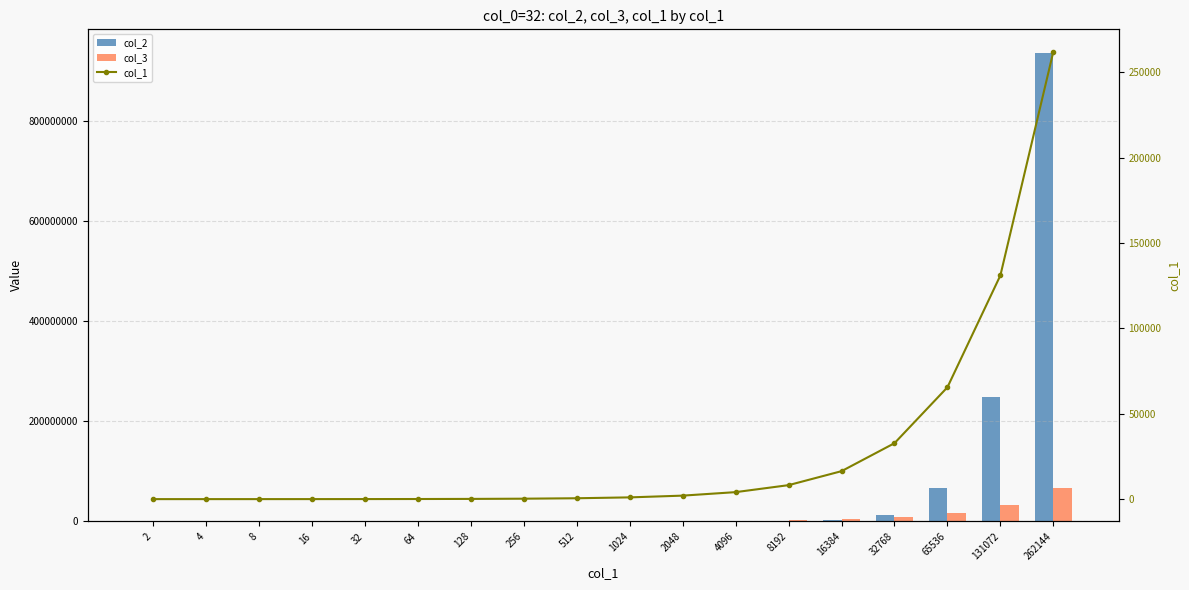

What is the approximate value of col_3 at 4?

6552.6